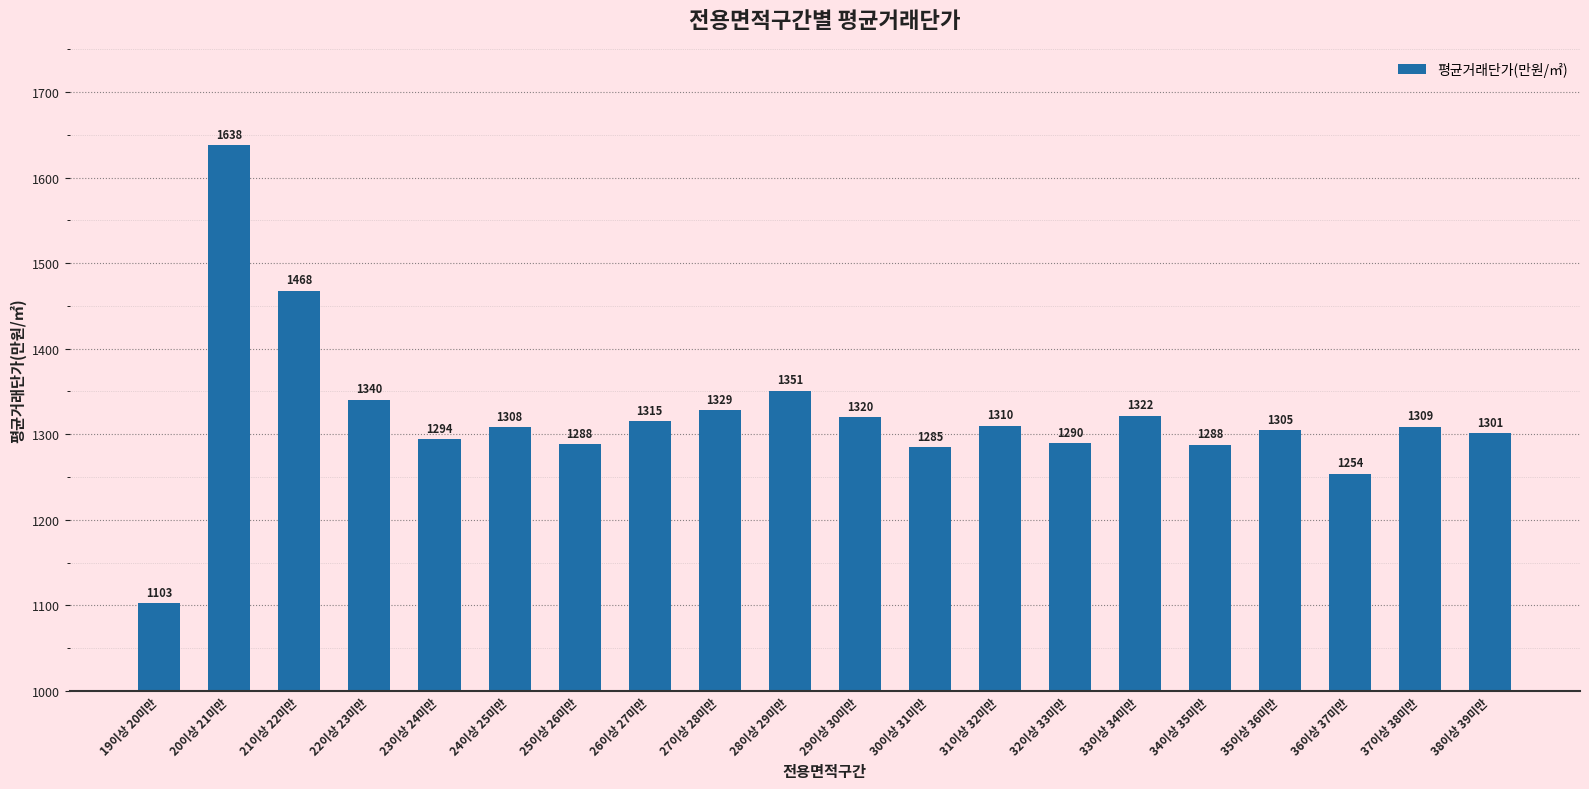

How many bars are there in total?

20